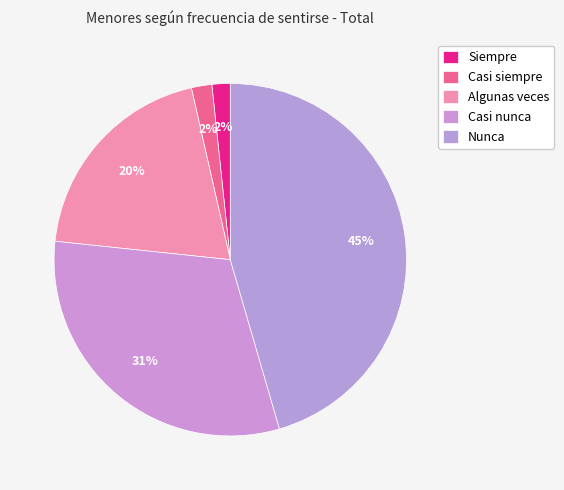

True or false: Nunca accounts for 45% of the total.

True